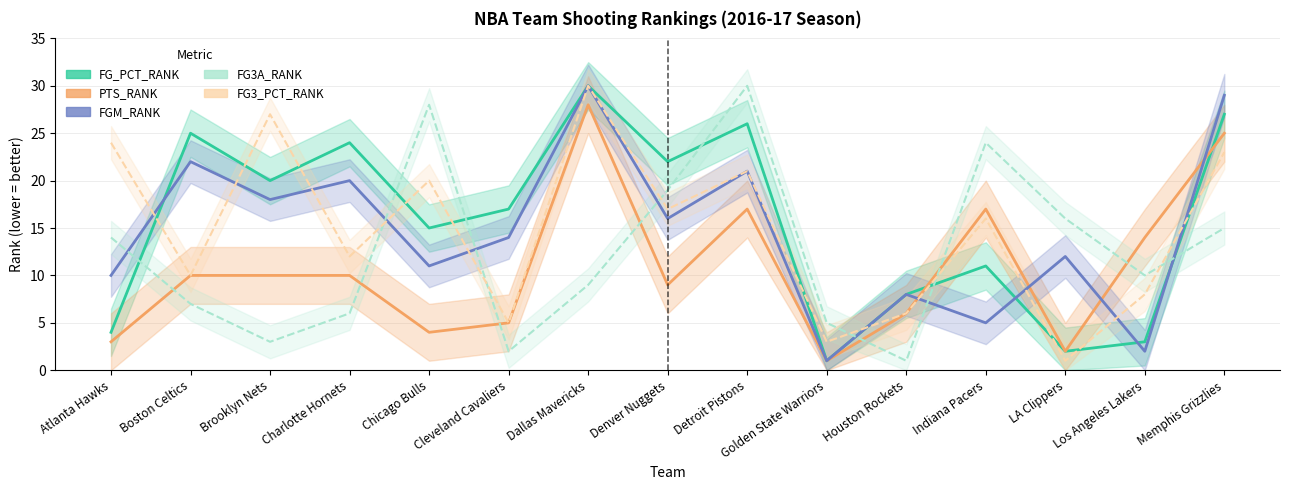

Is the value of FGM_RANK at Cleveland Cavaliers greater than the value of FG3A_RANK at Charlotte Hornets?

Yes